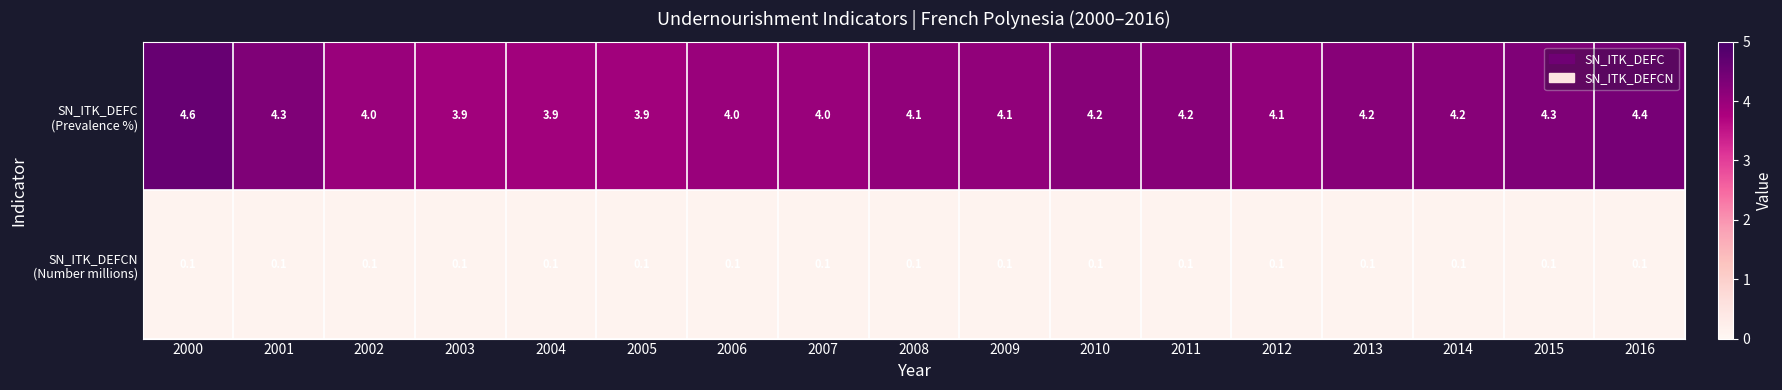

What is the difference between the highest and lowest values at 2012?

4.0